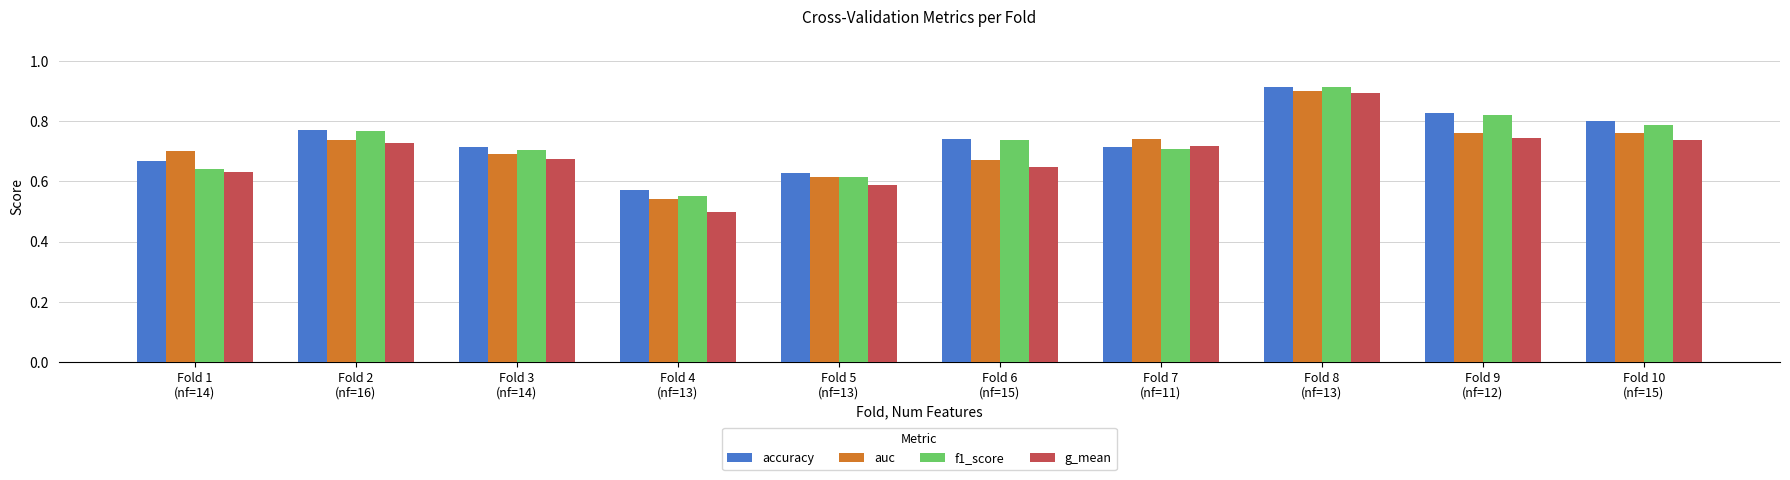

Is it true that f1_score equals 0.7 at Fold 7
(nf=11)?

True